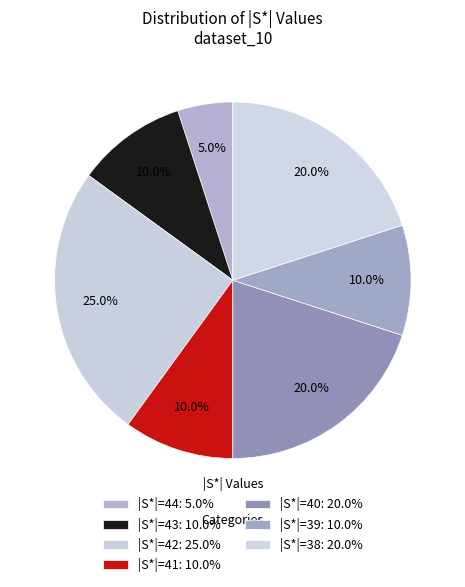

How many slices are in this pie chart?

7